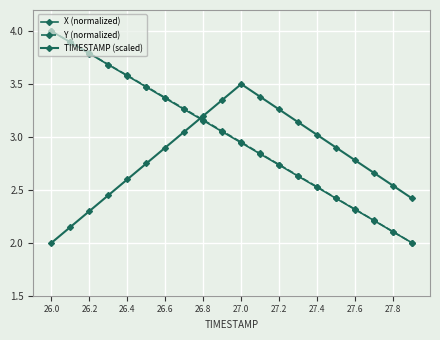

True or false: Y (normalized) and X (normalized) cross at least once.

False